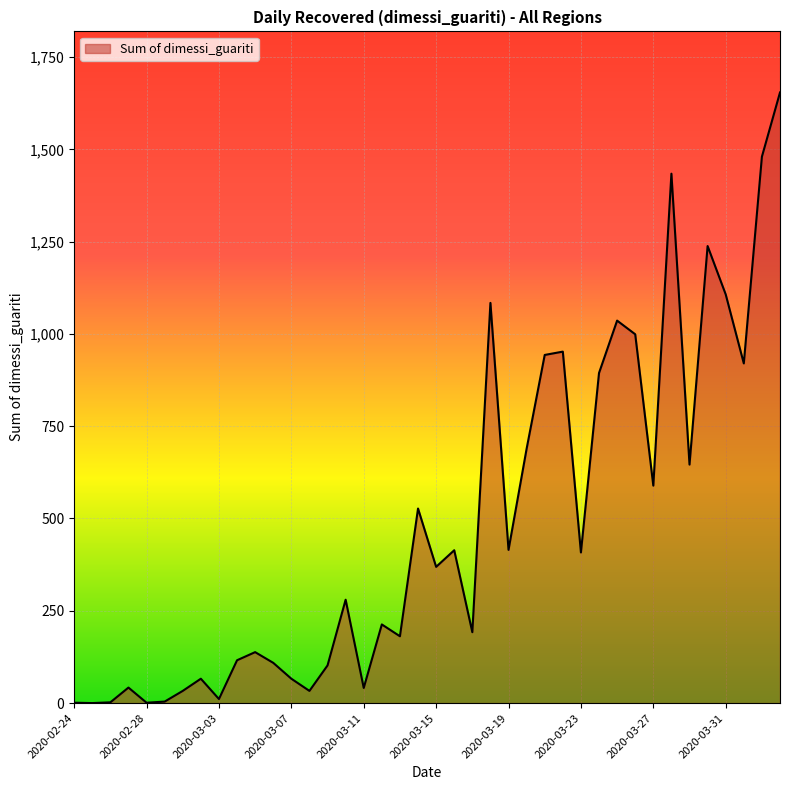

What is the sum of all values?

19429